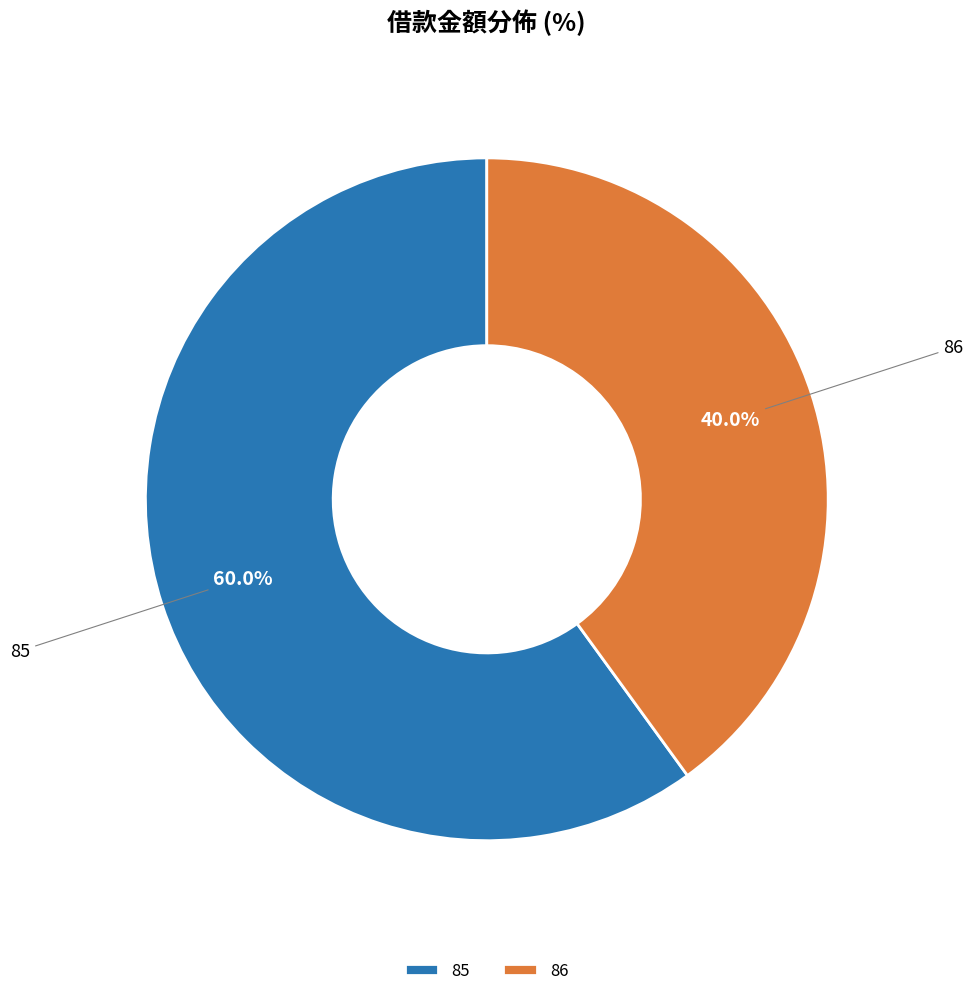

What is the ratio of the value at 86 to the value at 85?

0.7